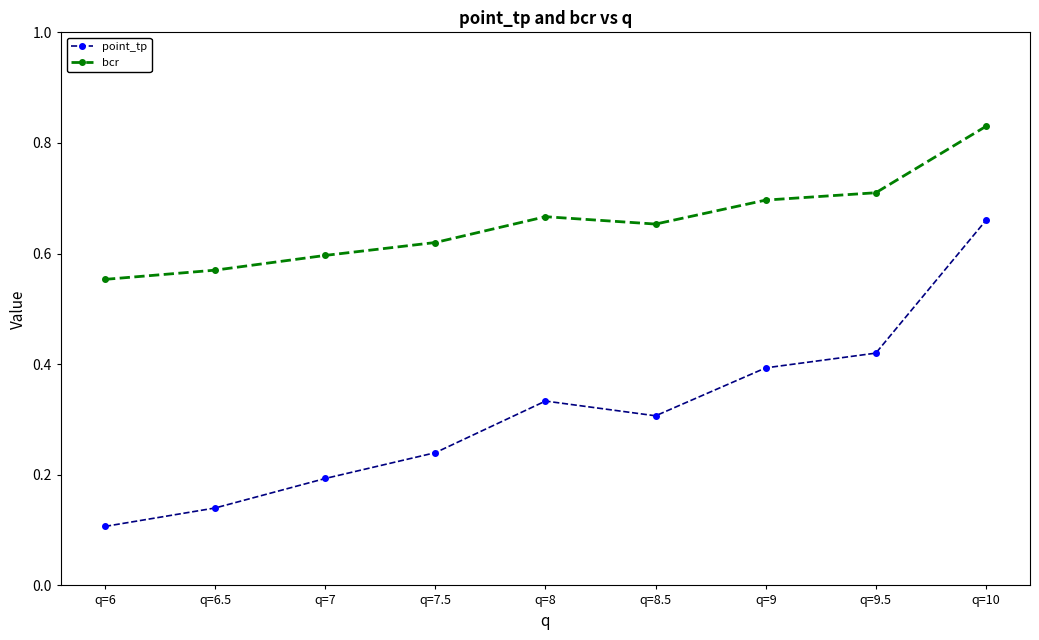

How many series are shown in this chart?

2